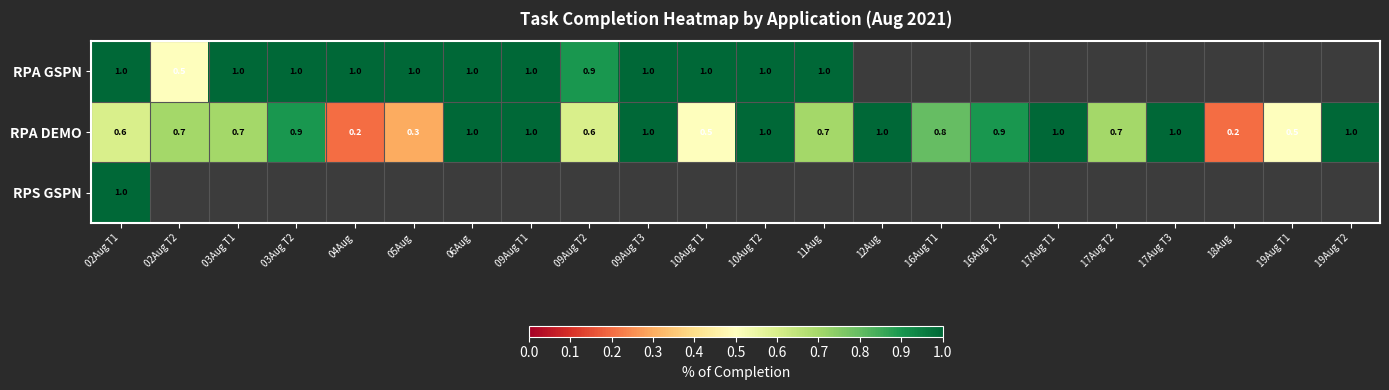

Is it true that RPA DEMO equals 1.0 at 17Aug T1?

True